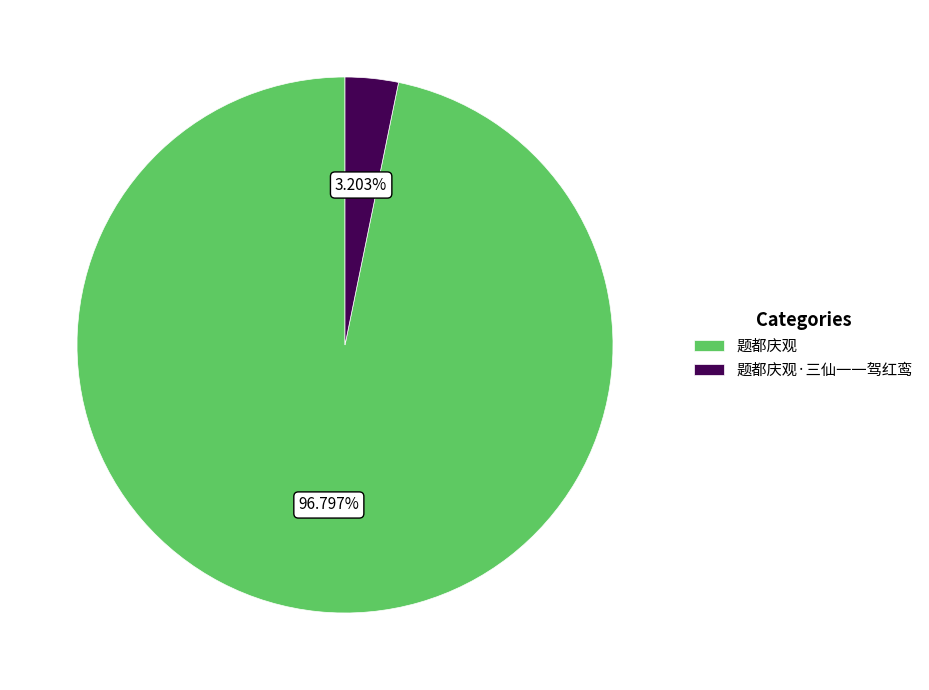

Which category has the biggest portion of the pie?

题都庆观